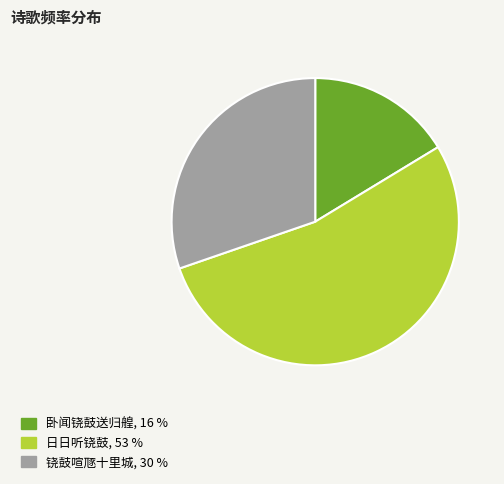

Combined, do 日日听铙鼓 and 卧闻铙鼓送归艎 account for over 50%?

Yes